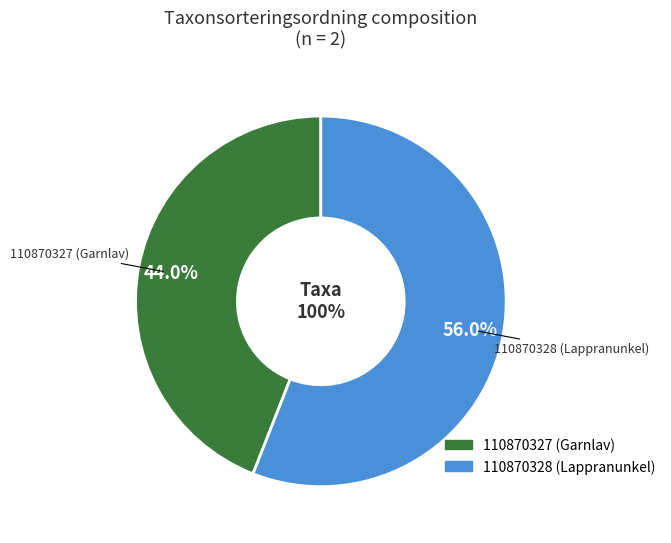

Does 110870328 (Lappranunkel) account for over 50% of the chart?

Yes